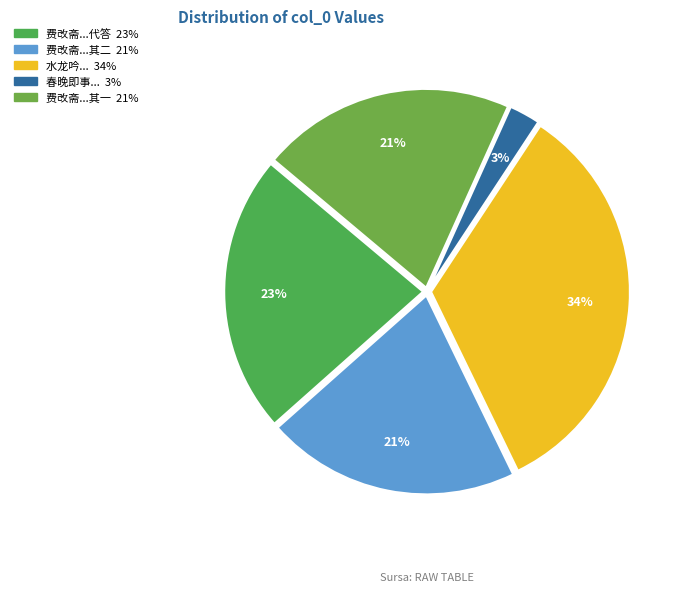

How many slices are in this pie chart?

5